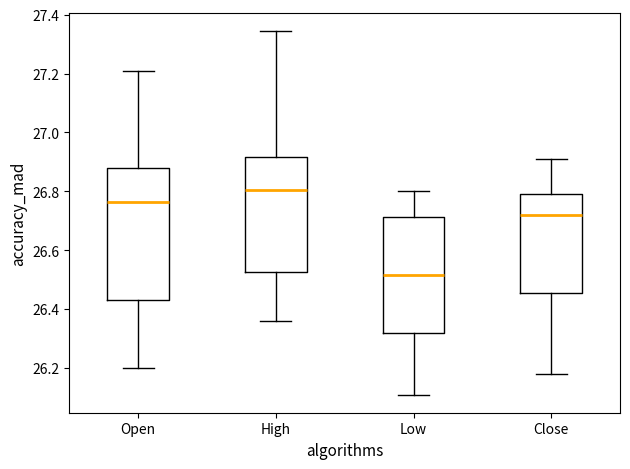

Reading left to right, transcribe this box plot: for each box, give where its median line is, the range the box spans, and where its two whiskers end, as read against the y-axis. The values are not printed on the chart, so give them approximately, as read against the axis.

Open: median 26.76, box 26.44 to 26.88, whiskers 26.20 to 27.22
High: median 26.80, box 26.52 to 26.92, whiskers 26.36 to 27.34
Low: median 26.52, box 26.32 to 26.72, whiskers 26.12 to 26.80
Close: median 26.72, box 26.46 to 26.80, whiskers 26.18 to 26.92